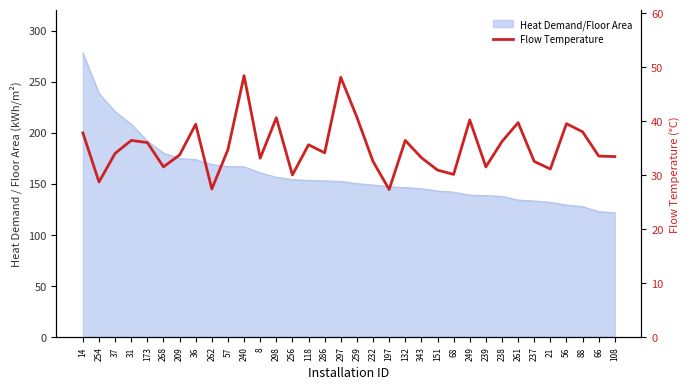

How many data points does each series have?

34